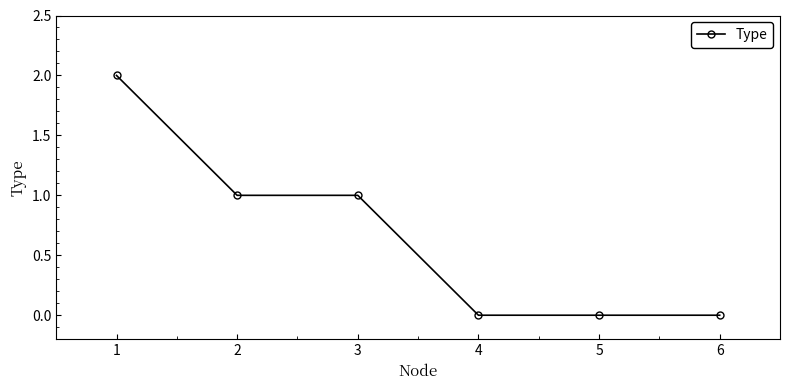

How many categories are shown in the chart?

6